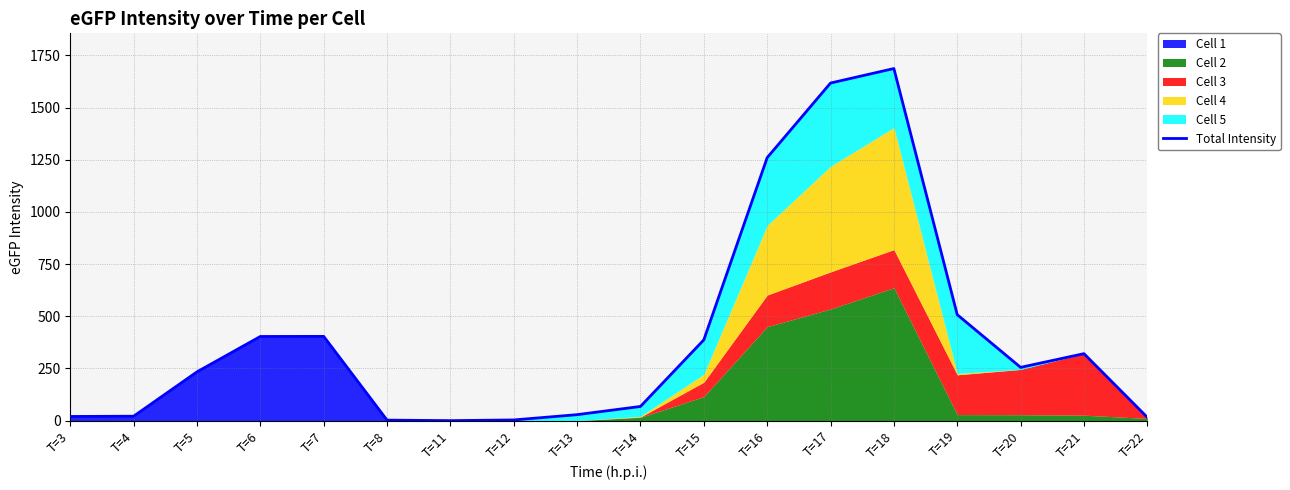

How many data points does each series have?

18